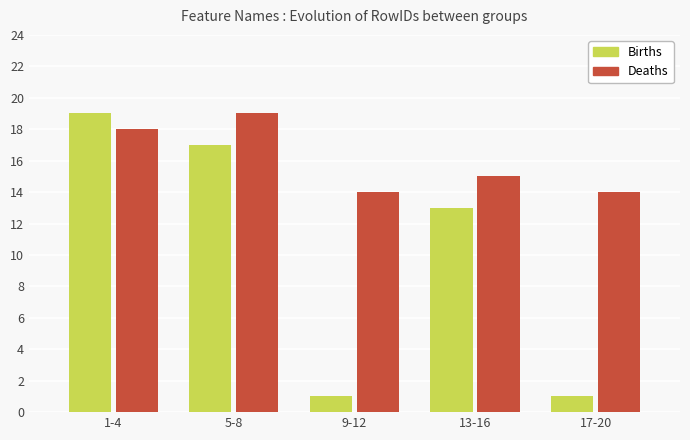

What is the maximum value for Deaths?

19